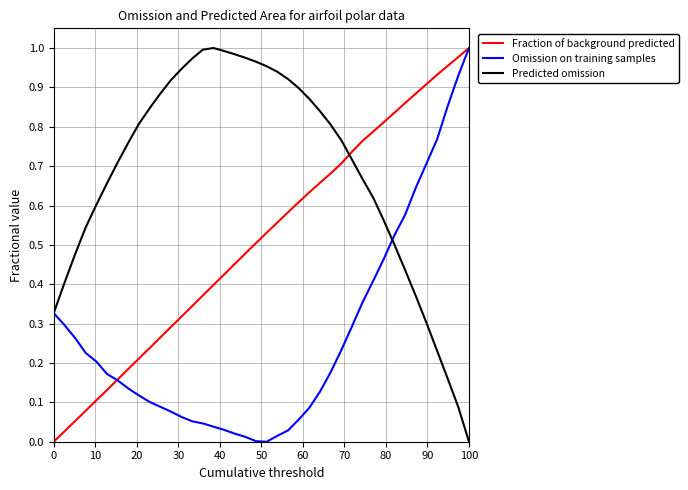

At how many categories does at least one series exceed 0?

40